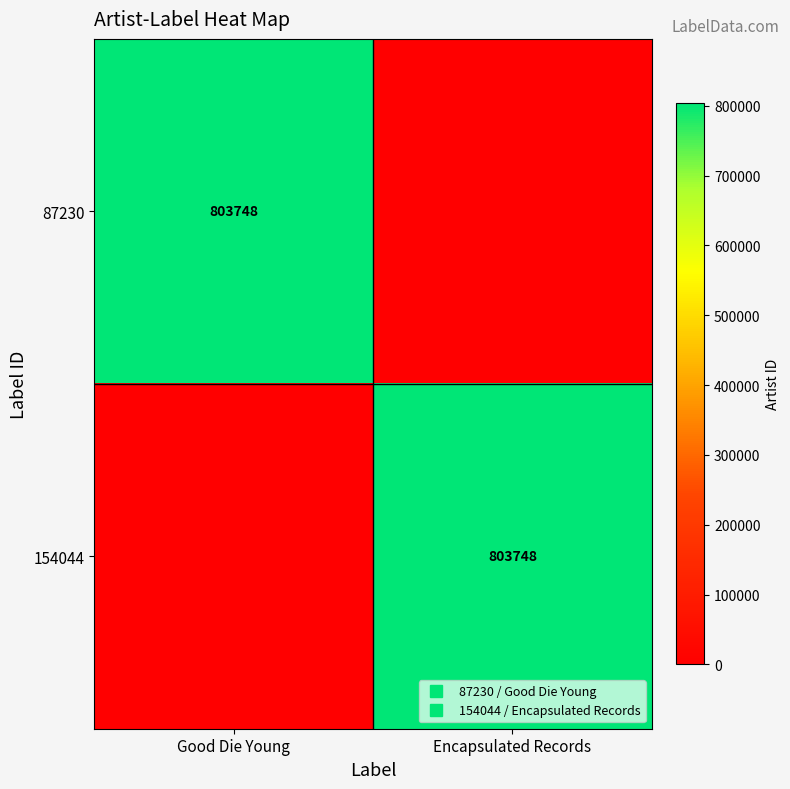

At which category is the sum across all series the highest?

Good Die Young